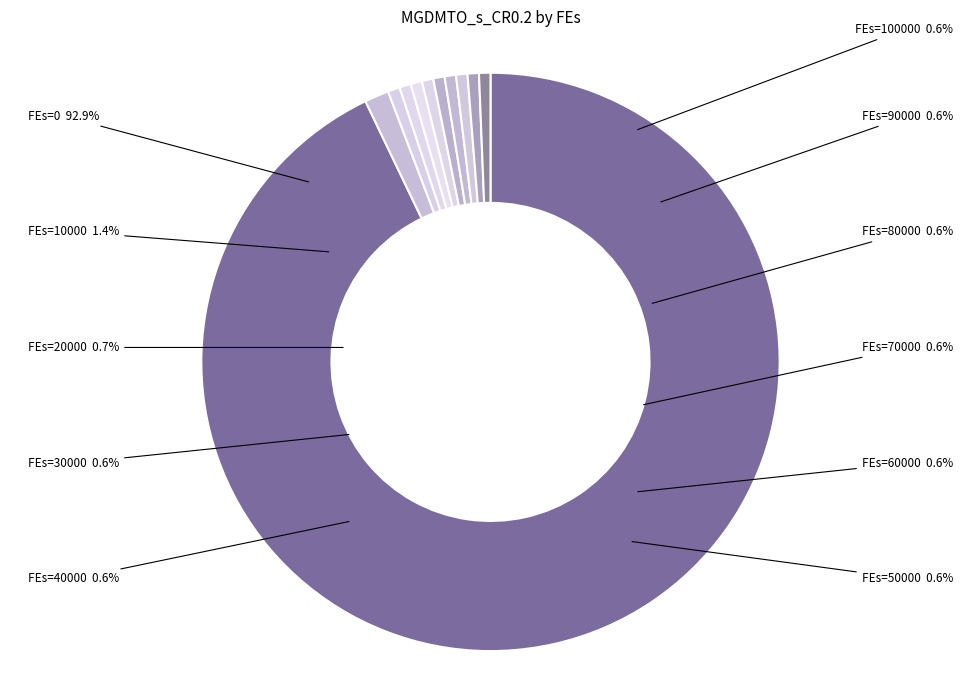

Rank the categories by value from lowest to highest.

100000, 90000, 80000, 70000, 60000, 50000, 40000, 30000, 20000, 10000, 0